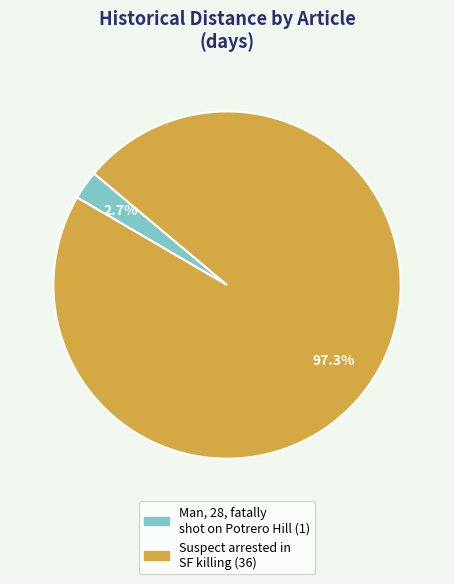

Is there a majority slice in this chart?

Yes